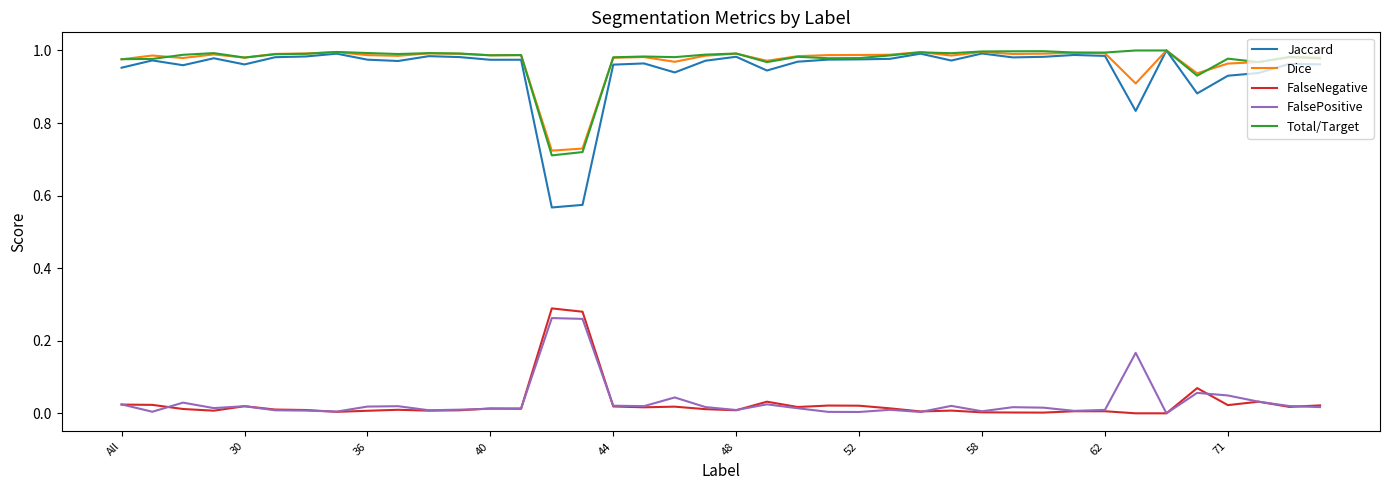

True or false: Jaccard has more than 2 interior local peaks.

True